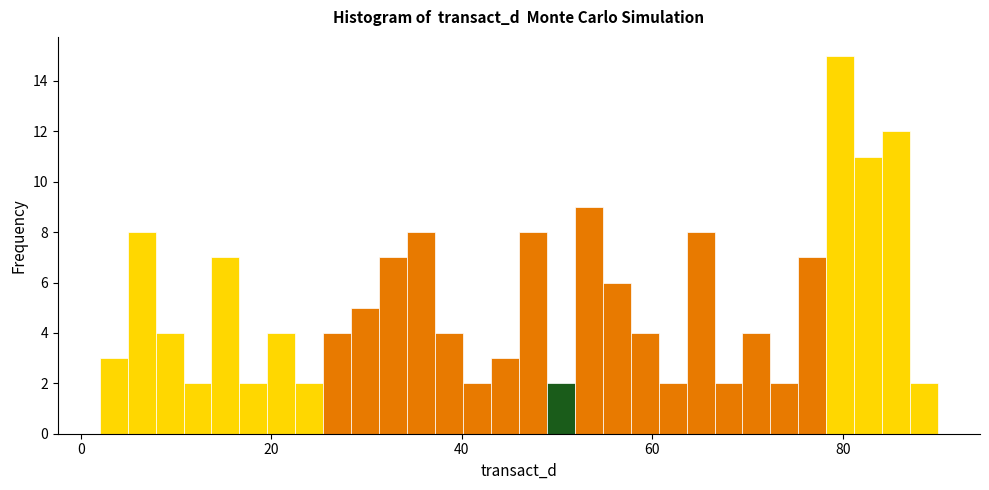

Around what value on the x-axis is the tallest bar? Give the approximate position of its centre, as read against the axis.

80